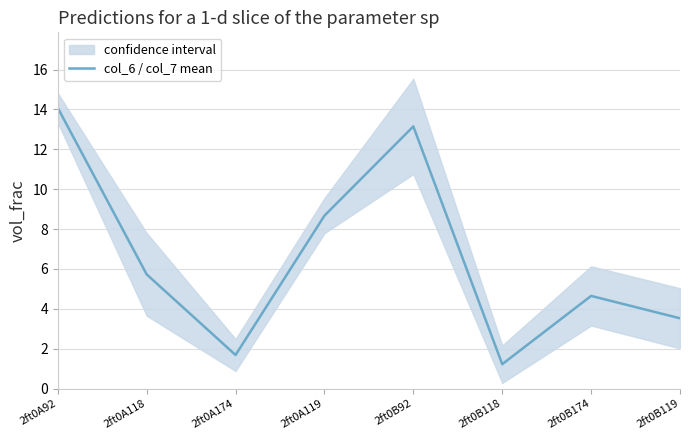

What is the sum of the values at 2ft0A174 and 2ft0A92?

15.8